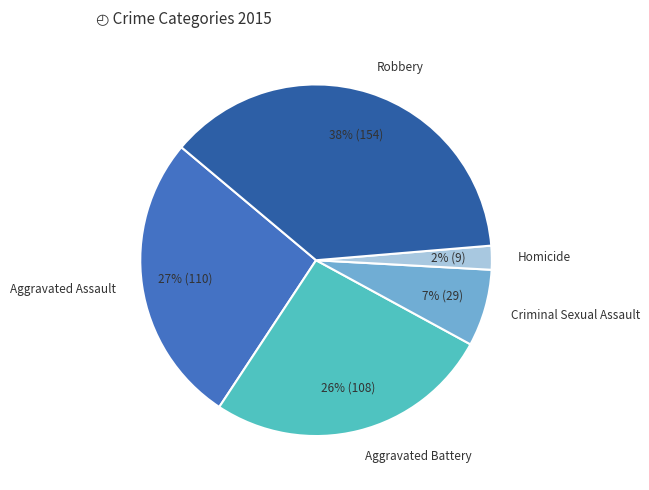

How many slices are in this pie chart?

5